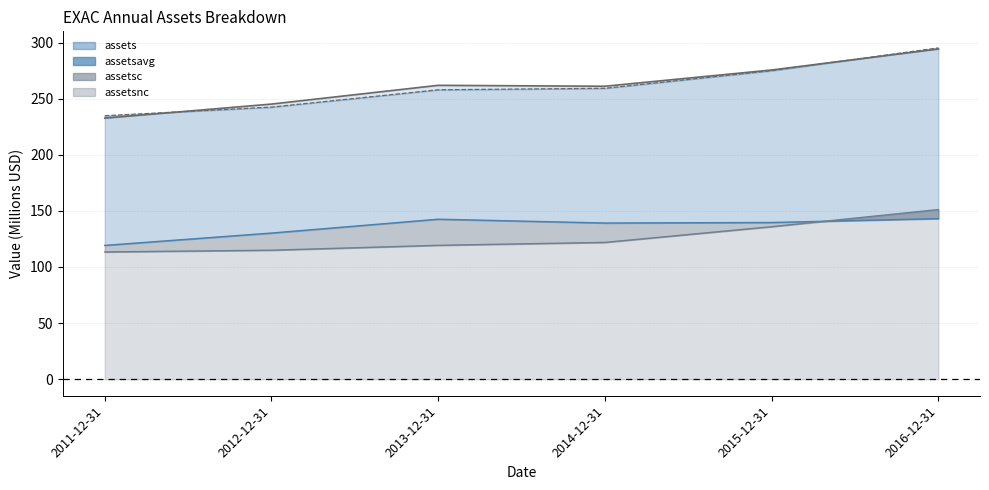

At how many categories does at least one series exceed 177?

6